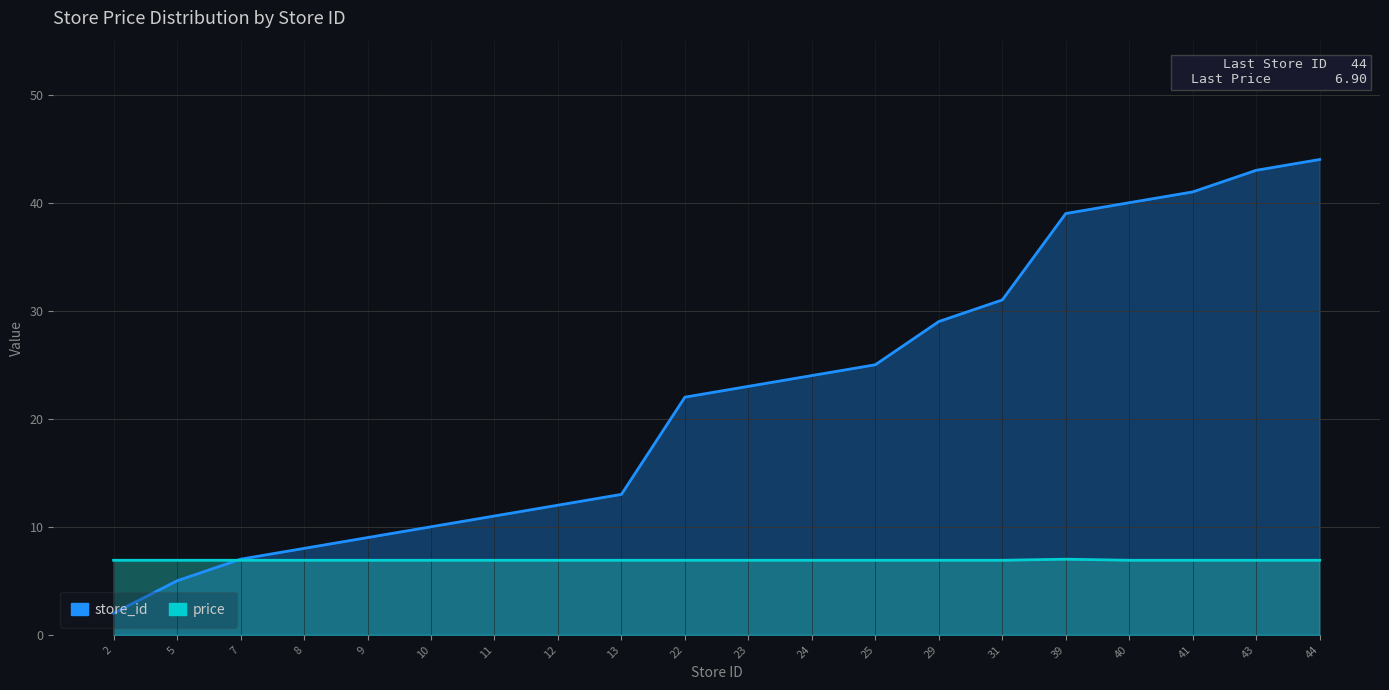

What is the value of the price point at the 6th from the left?

6.9